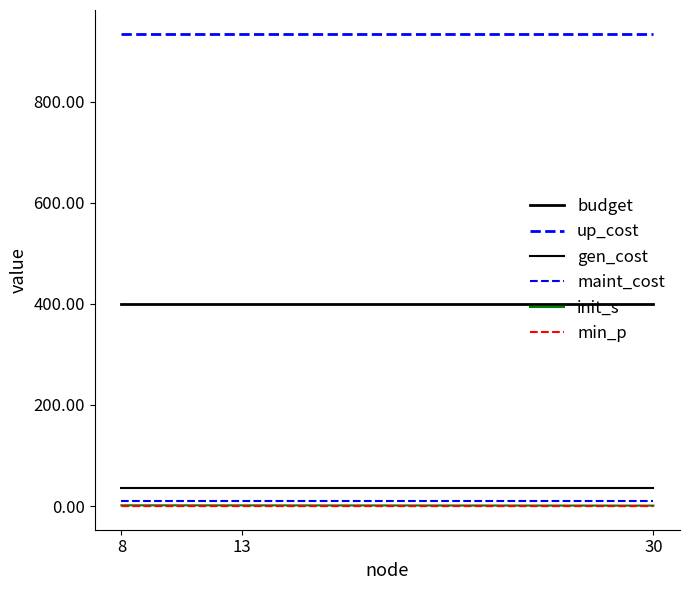

Is this an area chart (filled region under the line)?

No